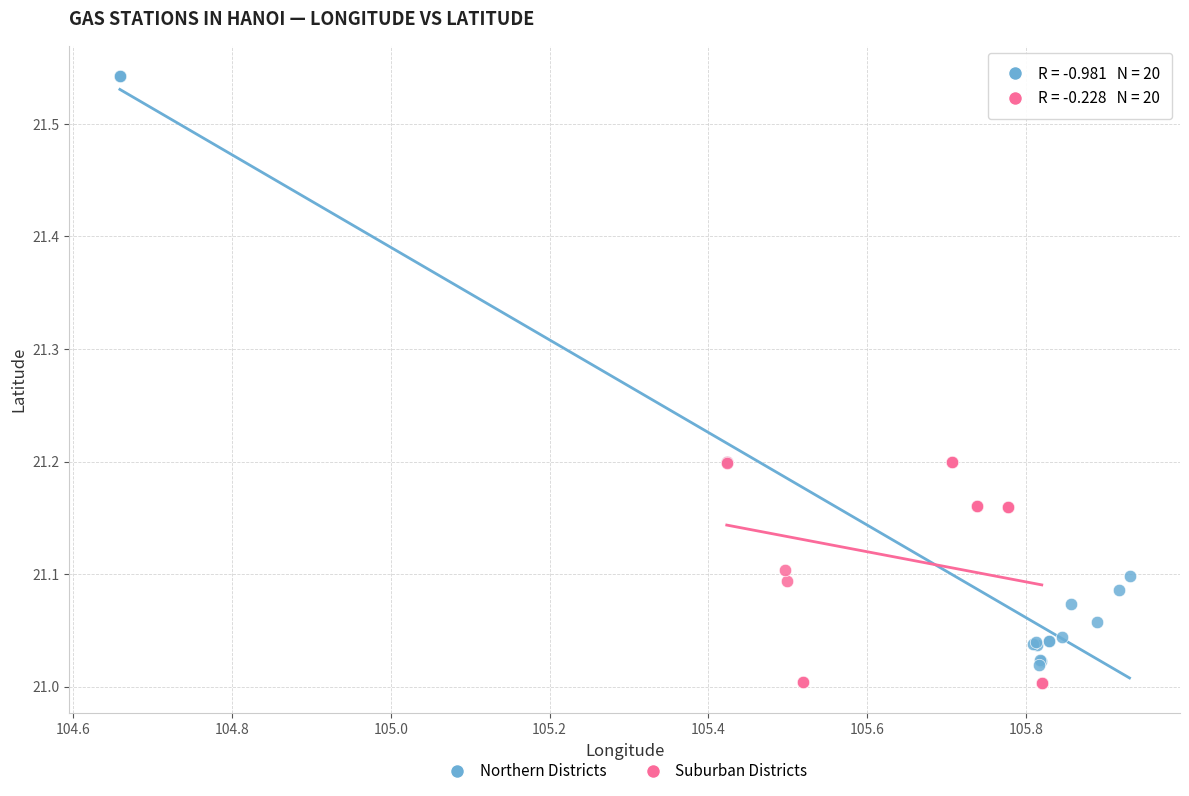

Which series has the largest Y range (max minus min)?

Northern Districts